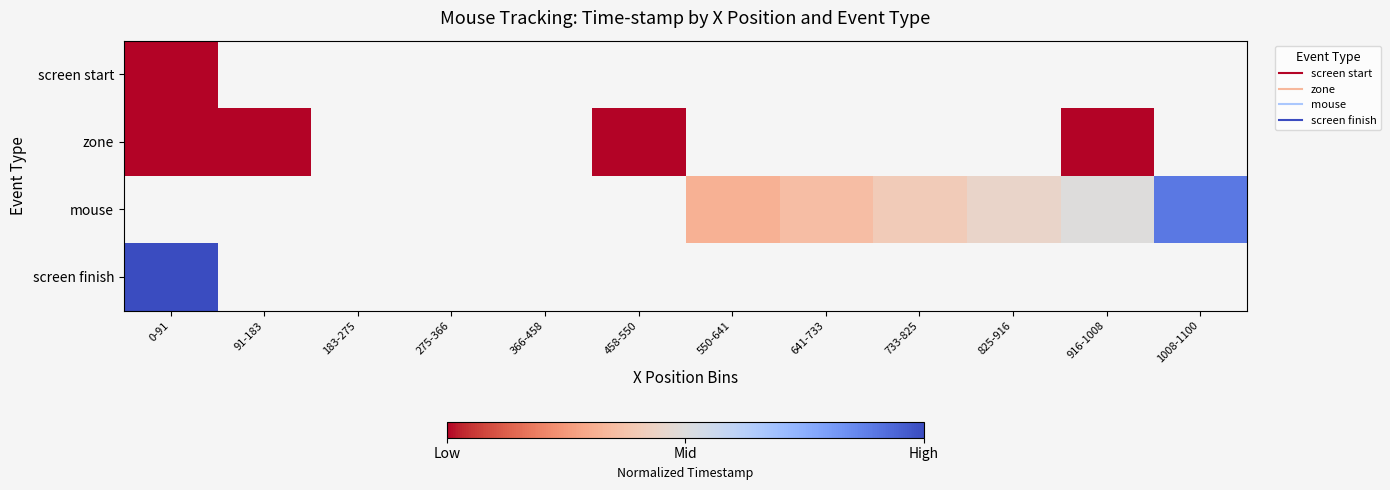

Which category has the highest value in the zone series?

0-91